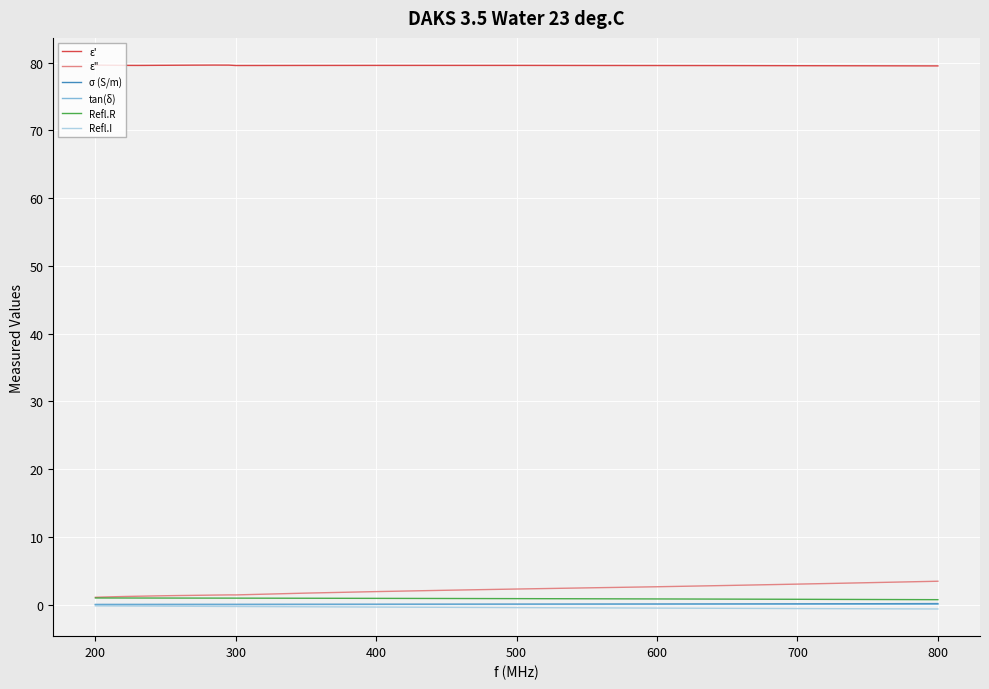

True or false: ε' and Refl.R cross at least once.

False